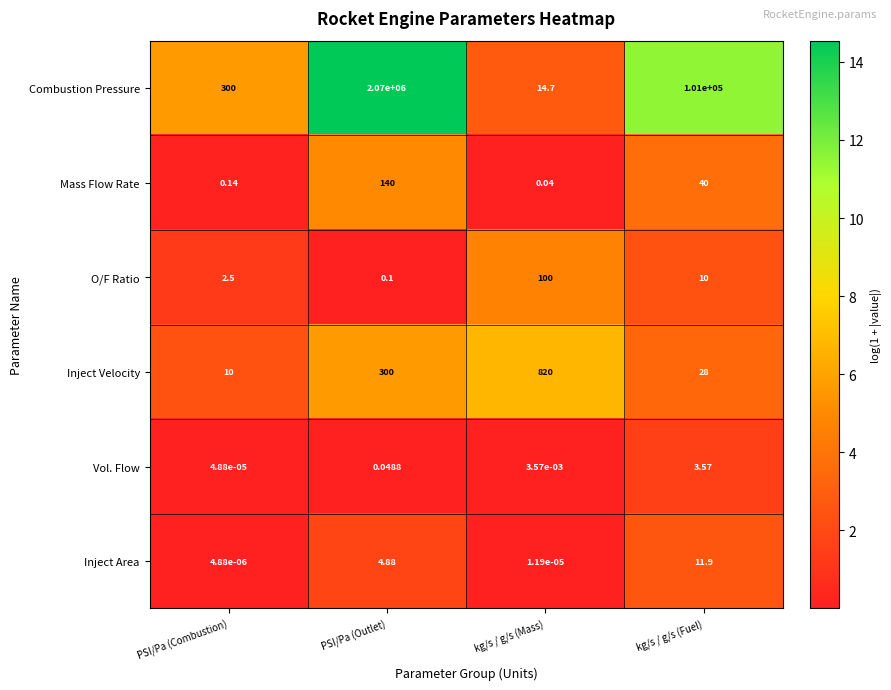

Which label corresponds to the smallest value in the chart?

PSI/Pa (Combustion)